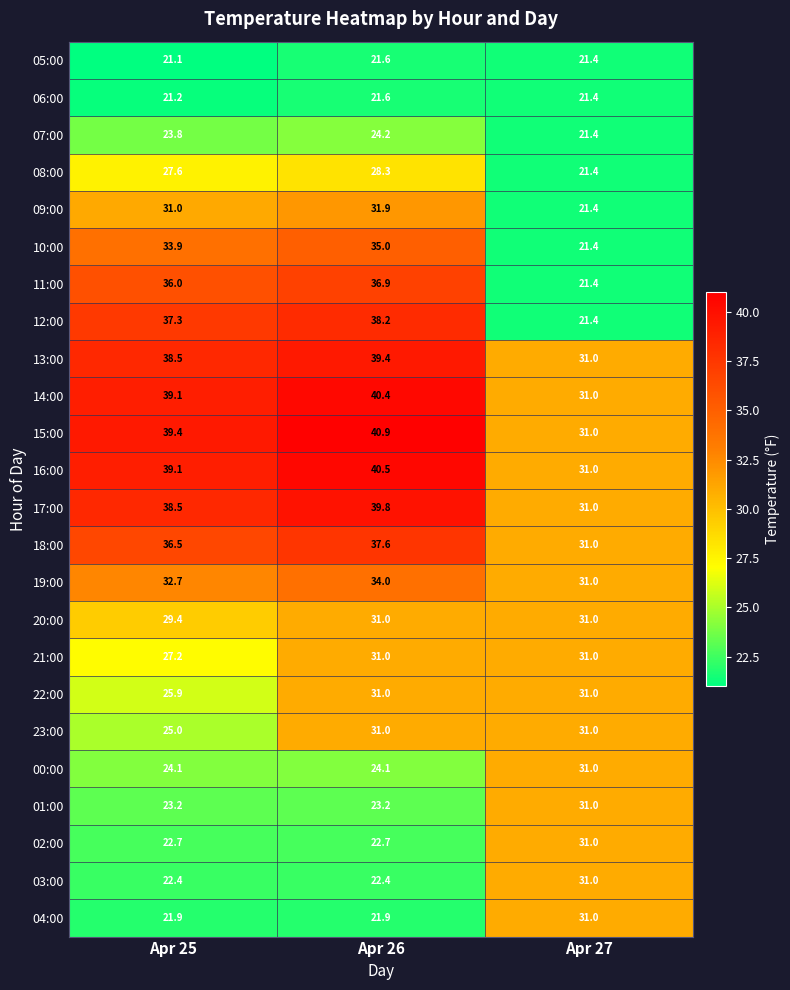

At which category does the chart reach its peak across all series?

Apr 26